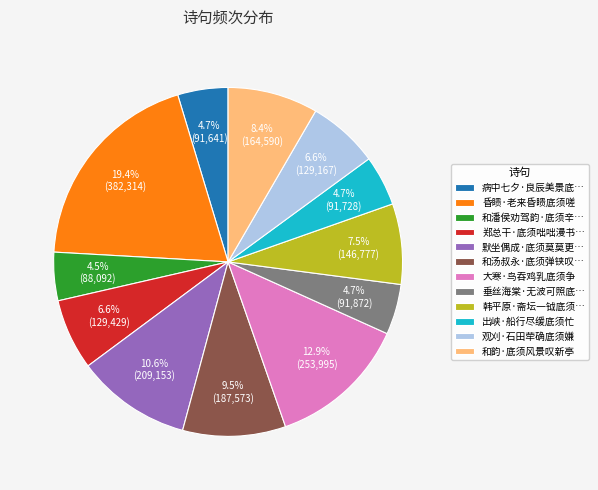

What is the largest slice in the pie chart?

昏瞆·老来昏瞆底须嗟